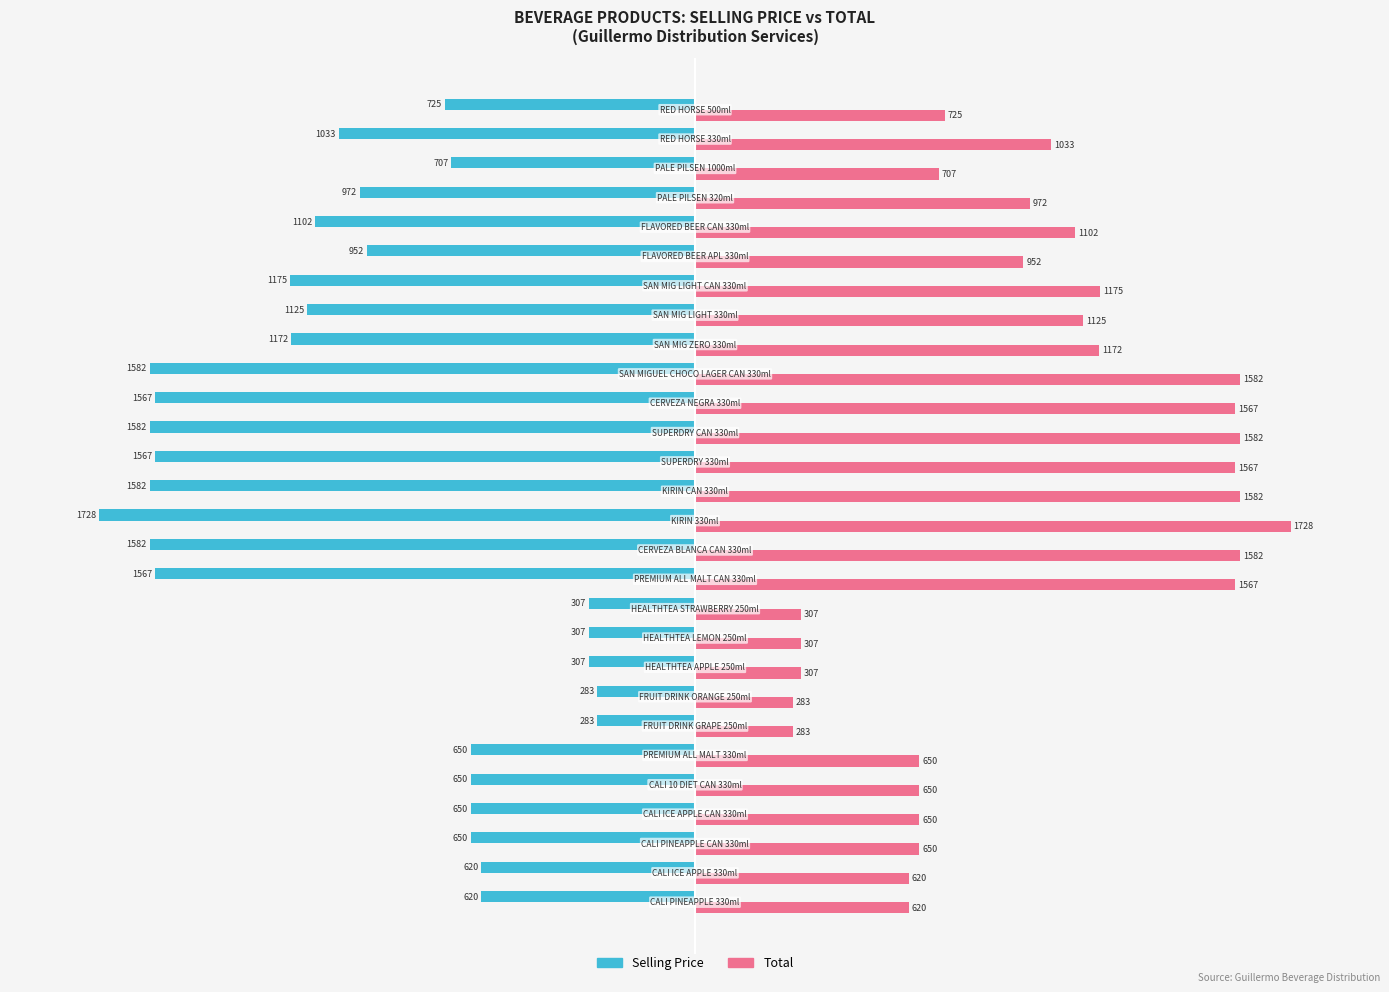

What are all the series names shown in the legend?

Selling Price, Total